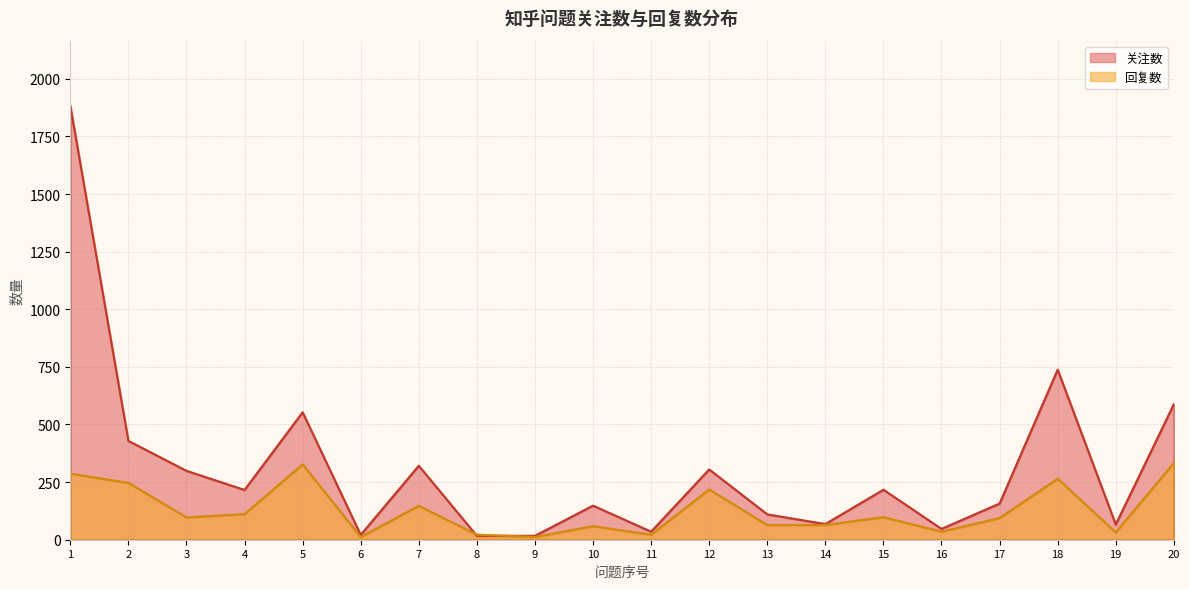

What are all the series names shown in the legend?

关注数, 回复数